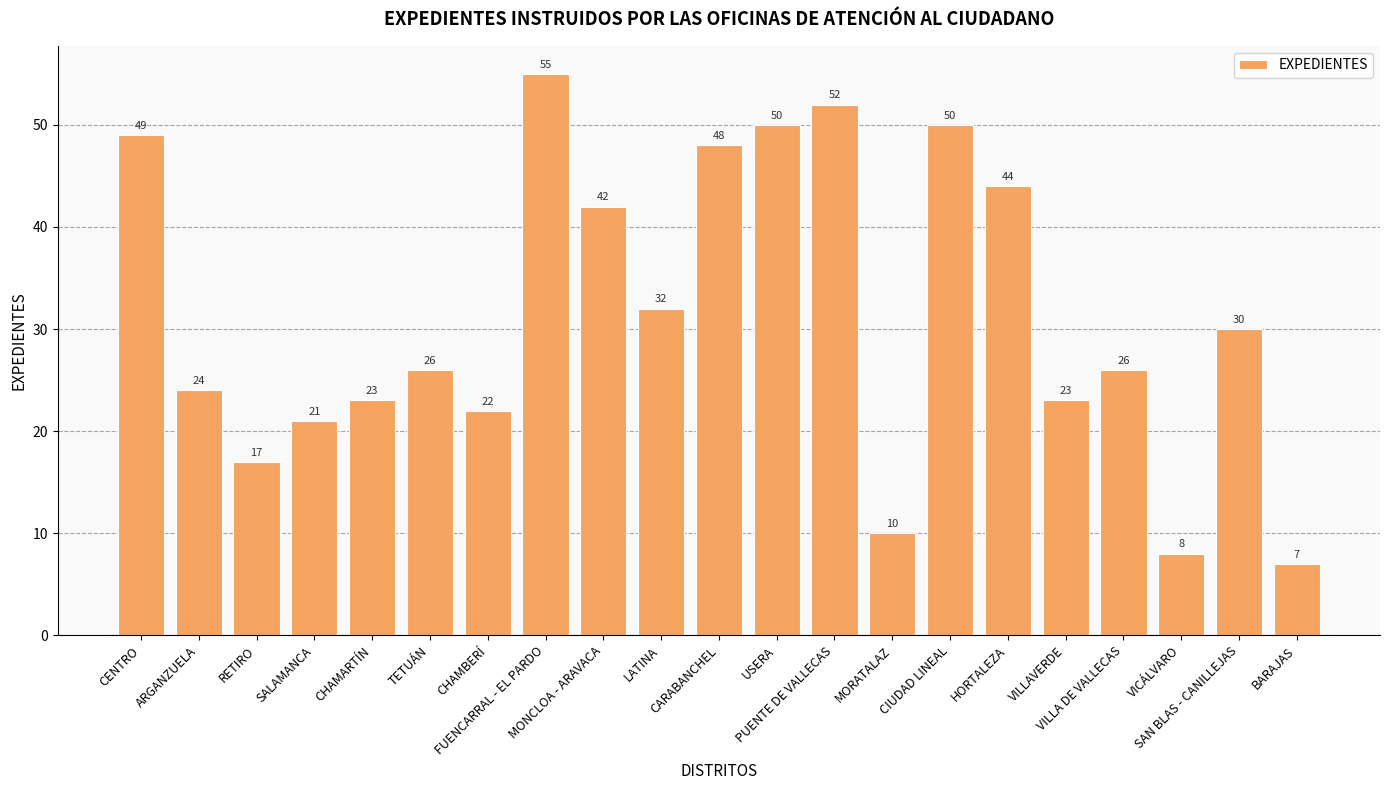

The value at RETIRO is 5. True or false?

False